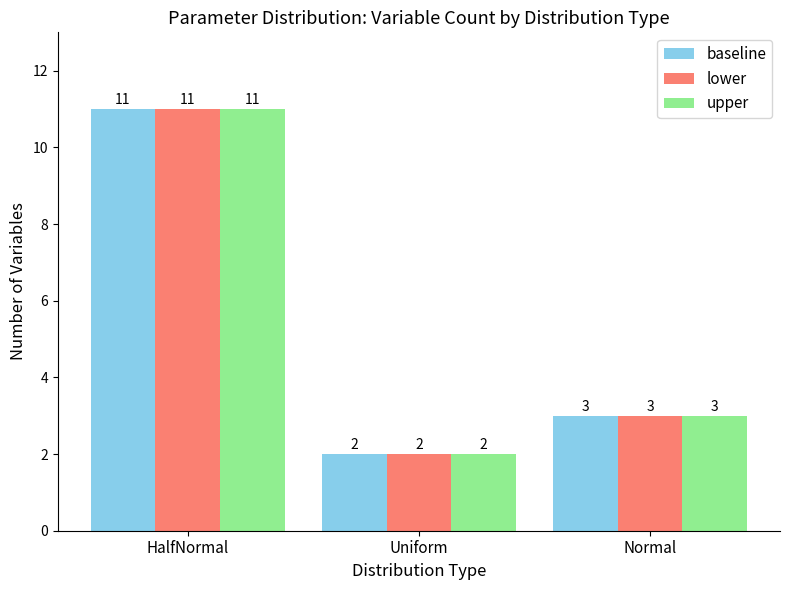

What position from the left is Uniform?

2